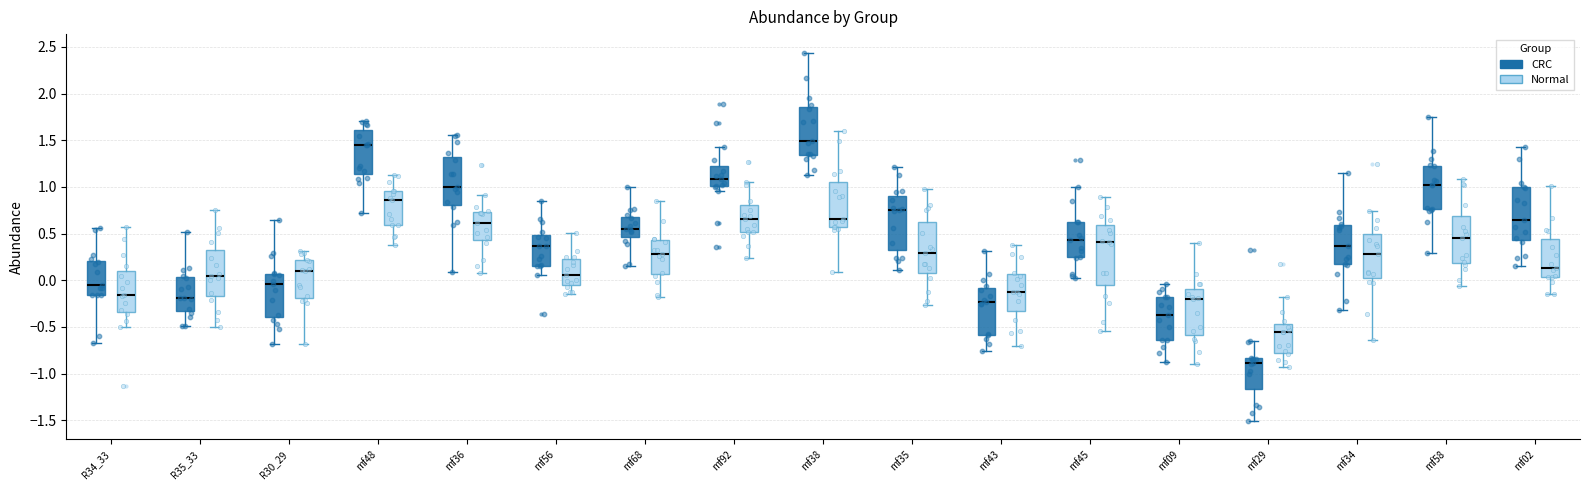

Where does the median line of the box for mf92 (CRC) sit on the y-axis? The values are not printed on the chart, so give them approximately, as read against the axis.

1.10